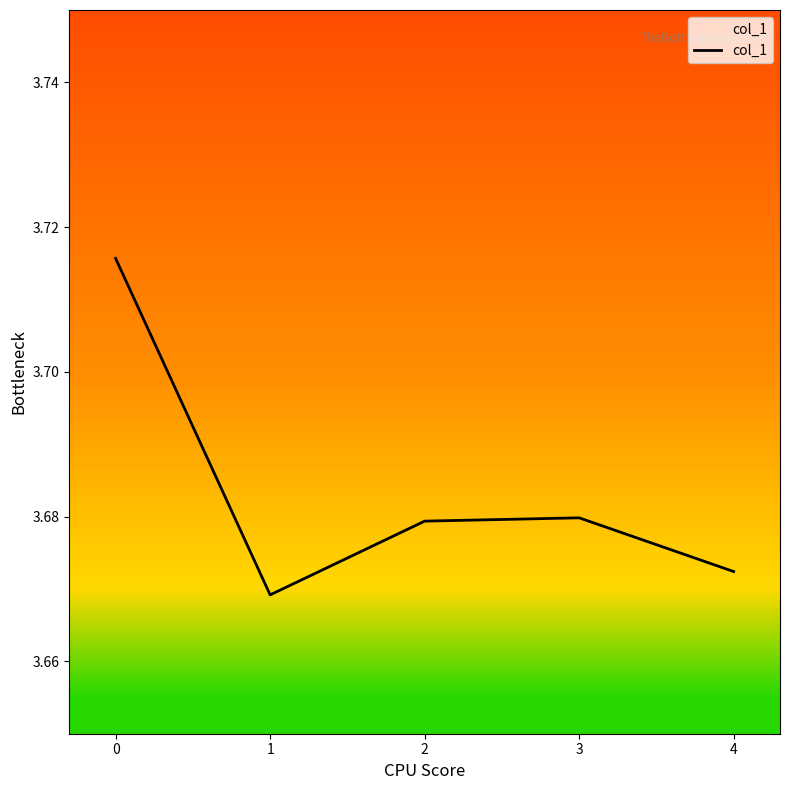

What is the sum of the values at 2 and 3?

7.4